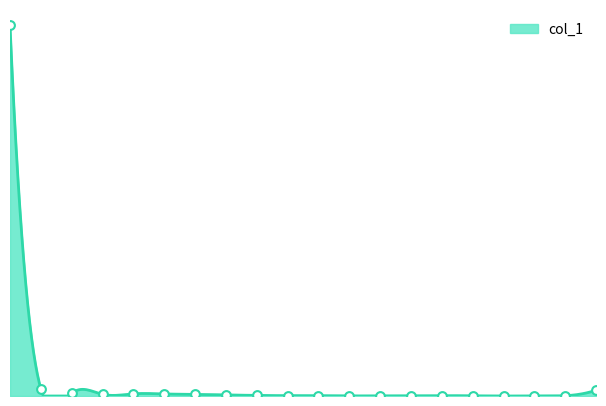

What is the change in value from 9 to 17?

-3